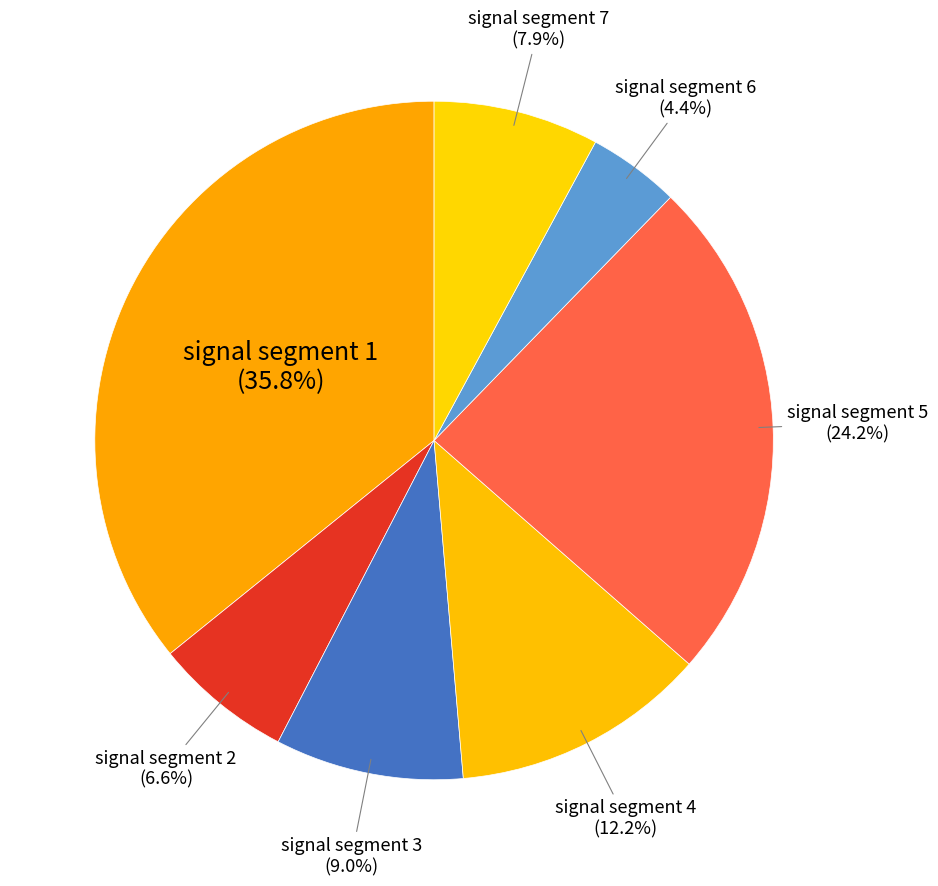

To the nearest percent, what portion does signal segment 7 represent?

8%